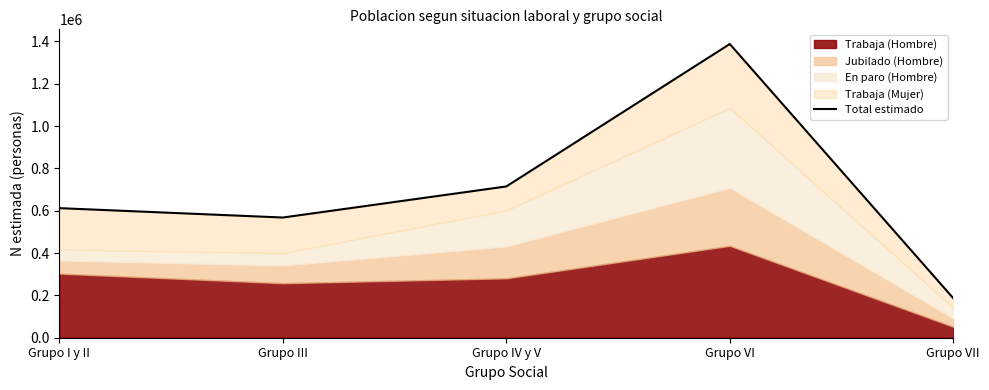

What is the minimum value shown in the chart?

186654